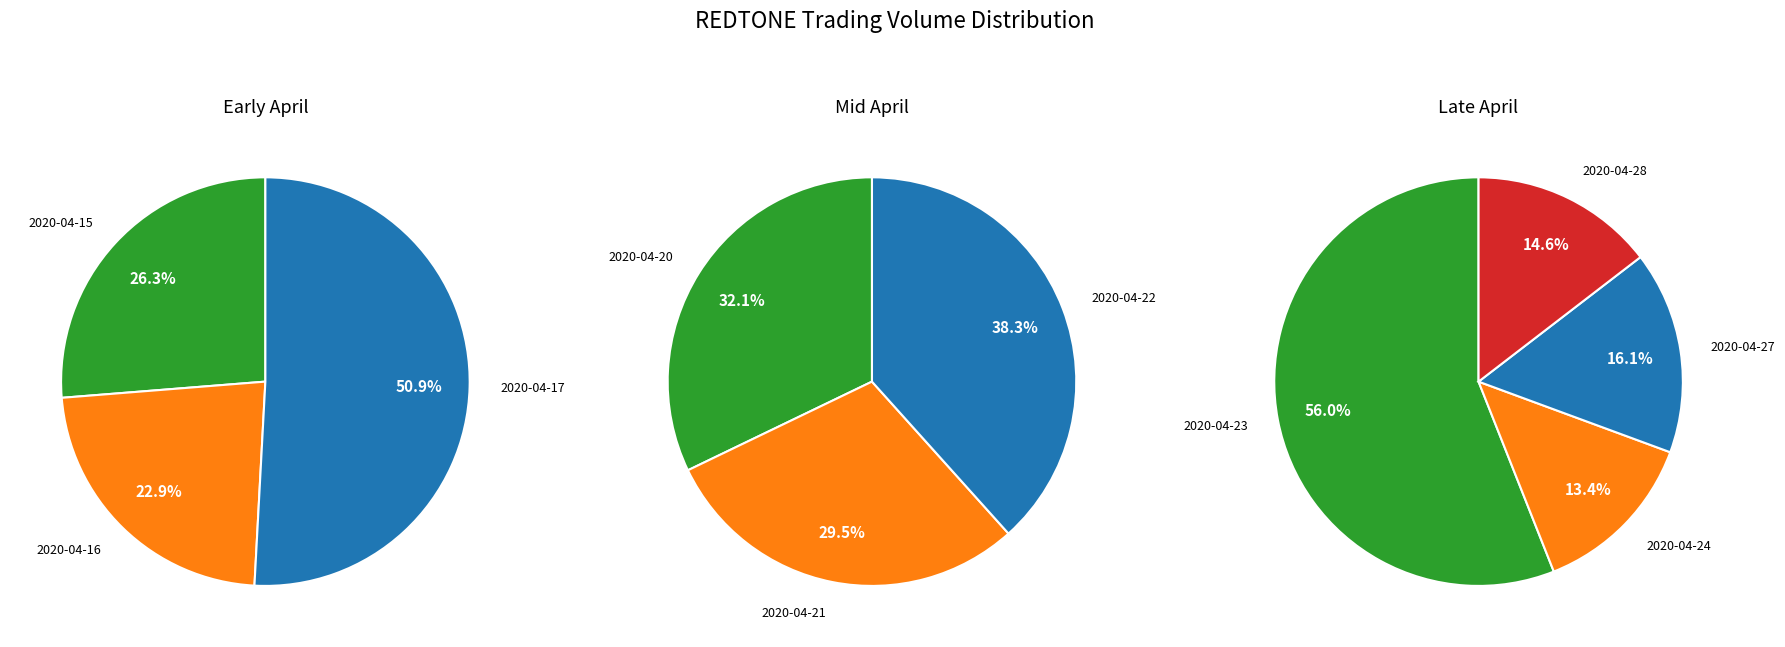

How many segments does this pie chart have?

10